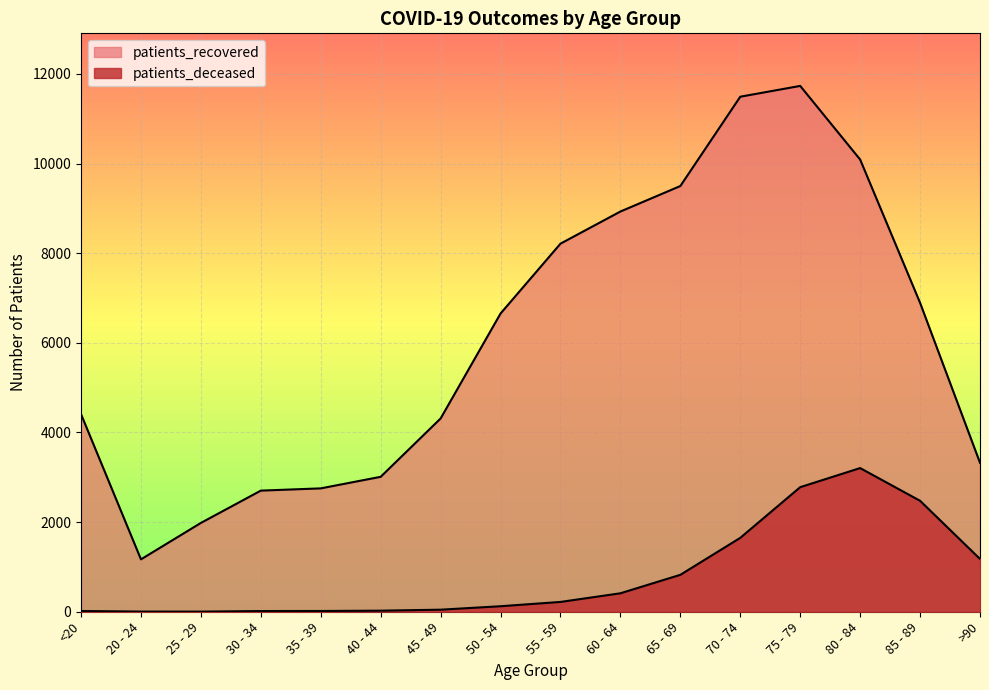

Which series has the widest spread of values?

patients_recovered